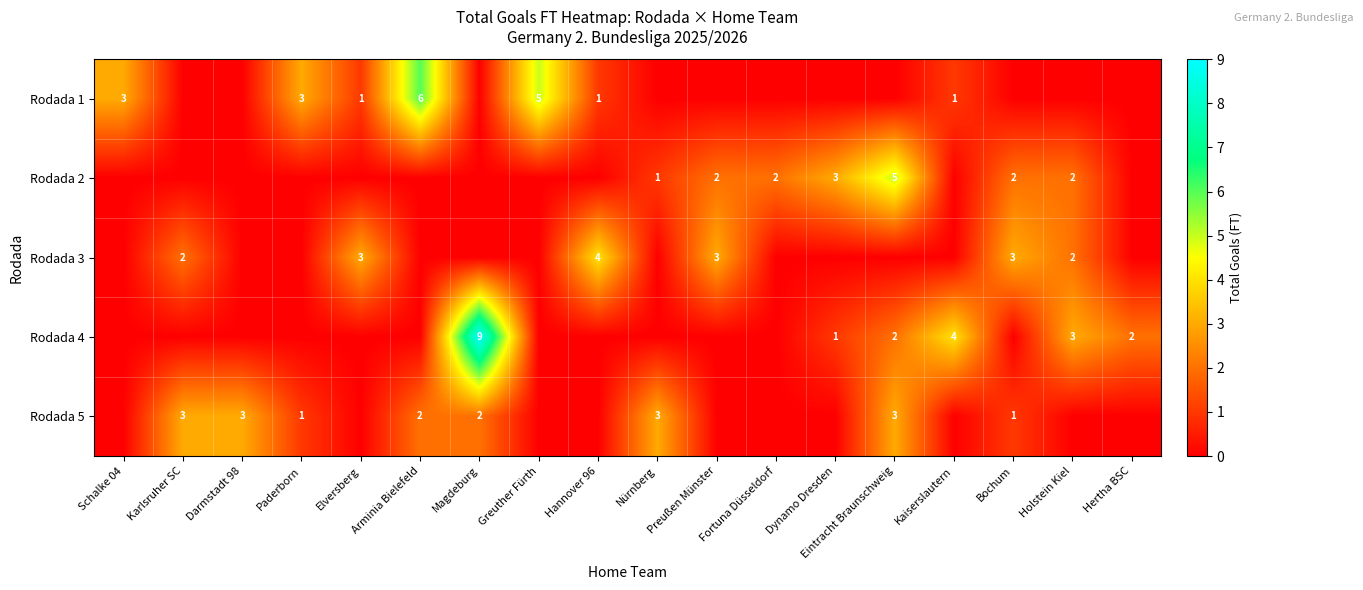

What is the total value across all series at Dynamo Dresden?

4